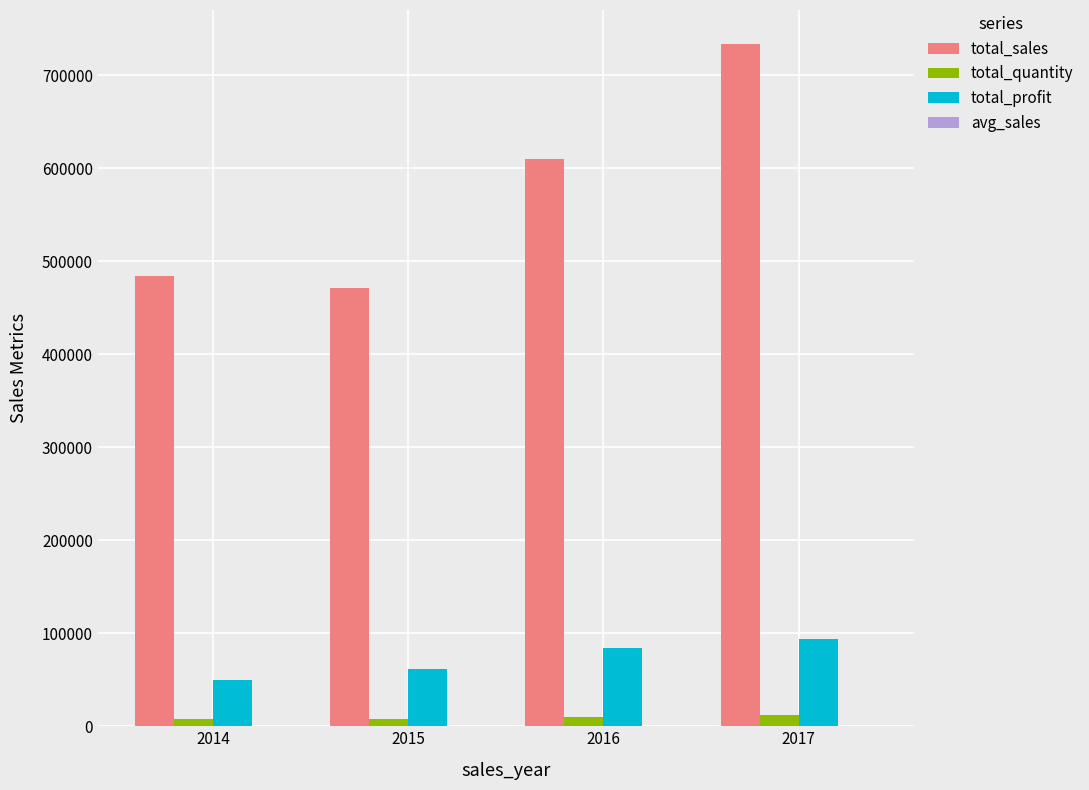

Count the number of data series in this chart.

4